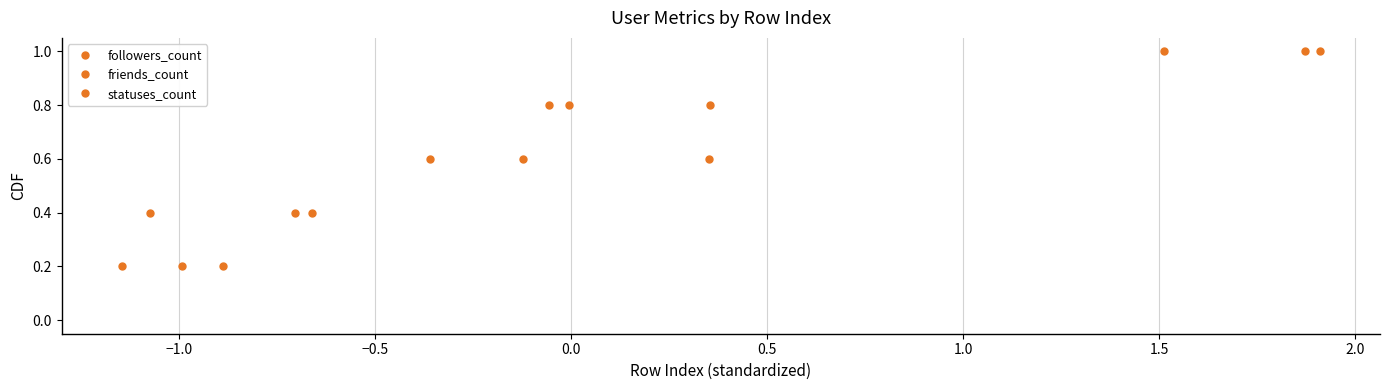

At which label does friends_count reach its peak?

0.5